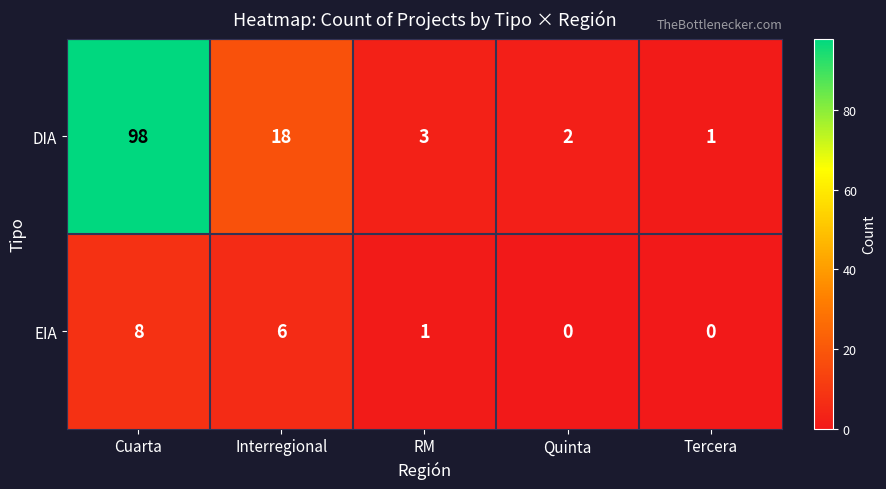

Count the number of categories in the chart.

5